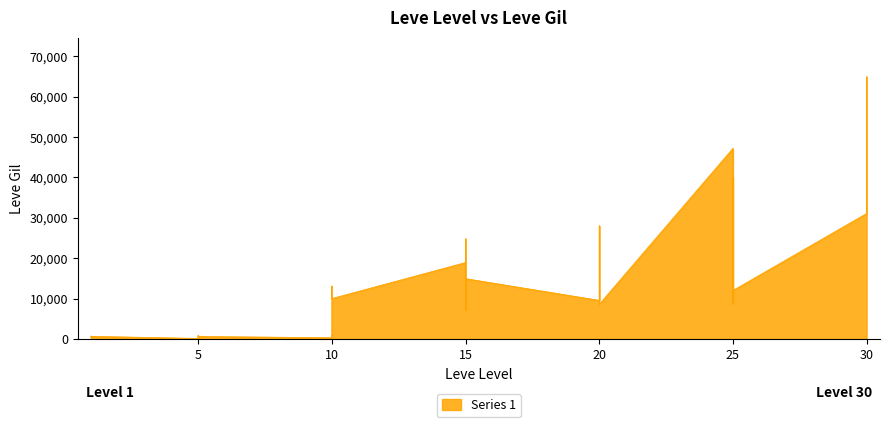

What is the change in value from 1 to 20?

+16170